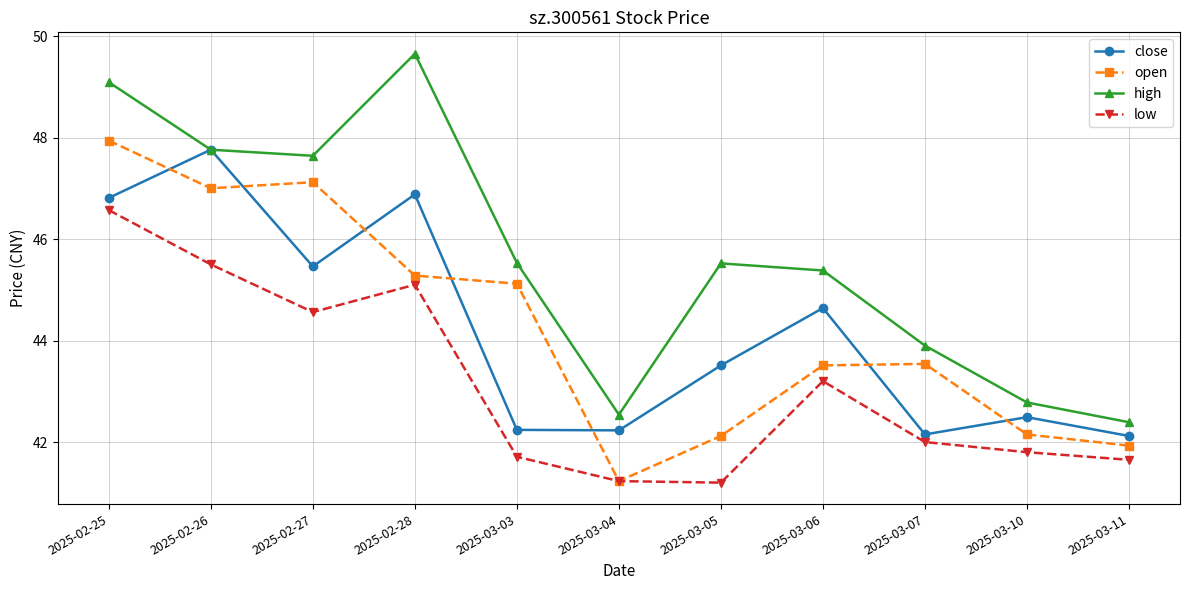

Is this an area chart (filled region under the line)?

No